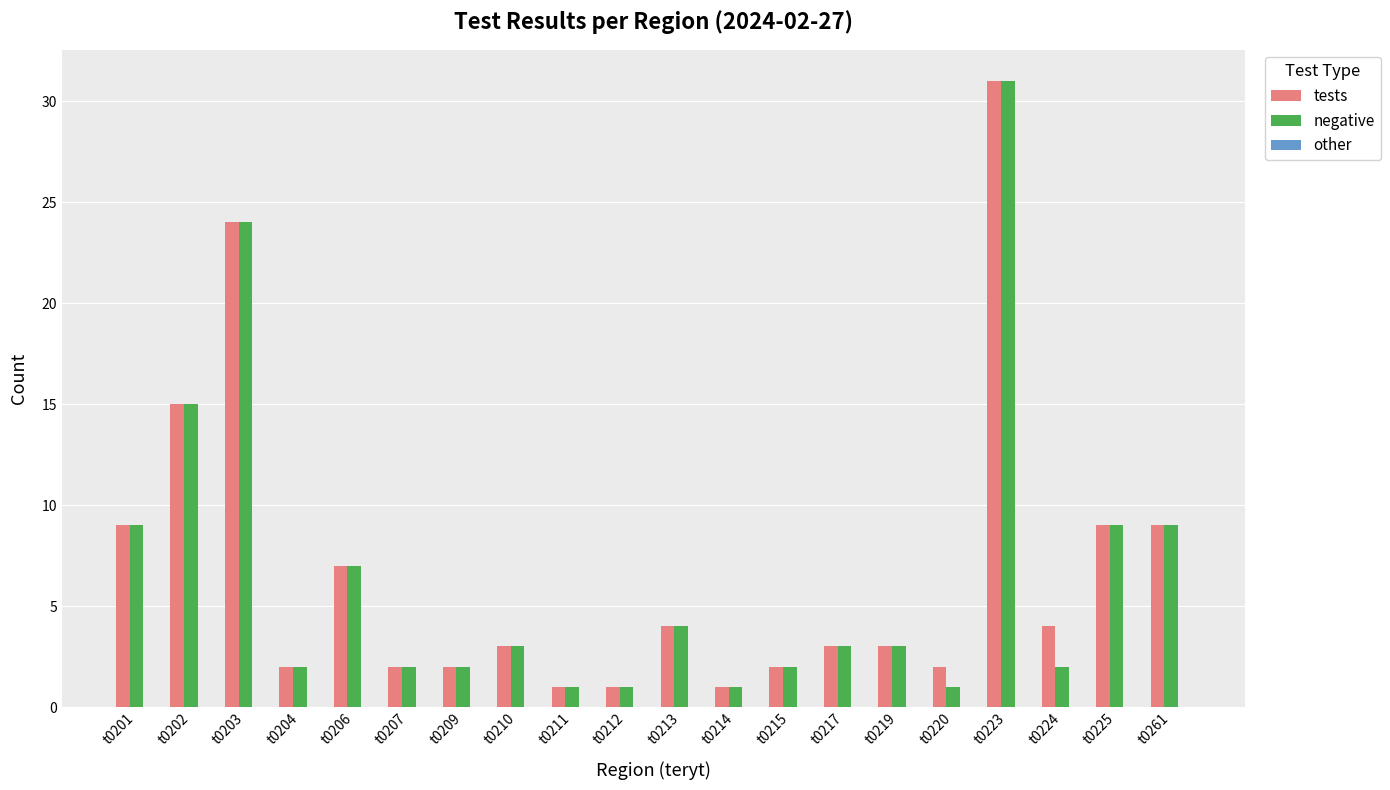

True or false: tests has a value of 9 at t0225.

True